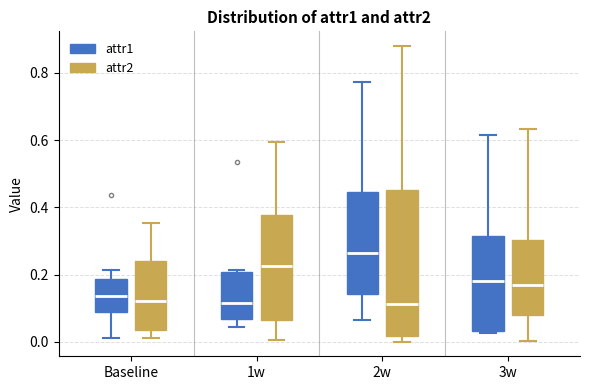

Where is the lower edge of the box for 2w (attr2) on the y-axis? The values are not printed on the chart, so give them approximately, as read against the axis.

0.02